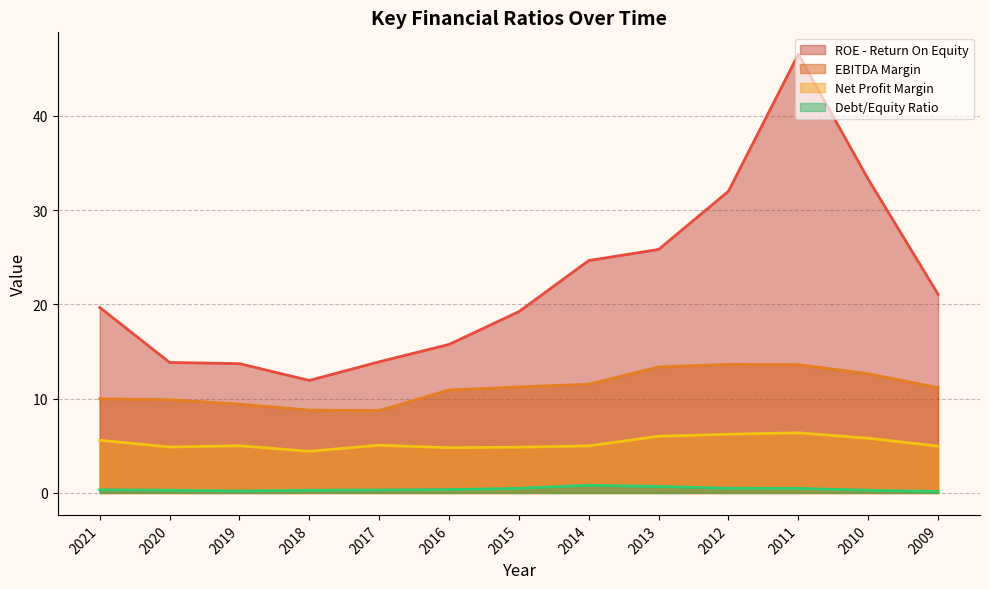

What is the total value across all series at 2014?

42.0